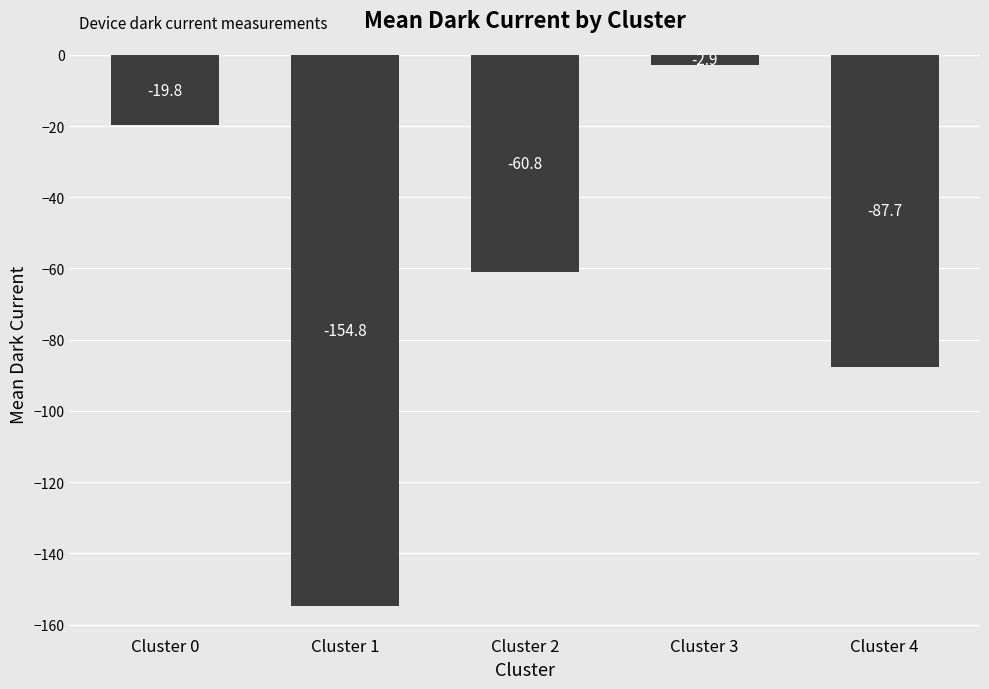

What is the smallest value displayed?

-154.8